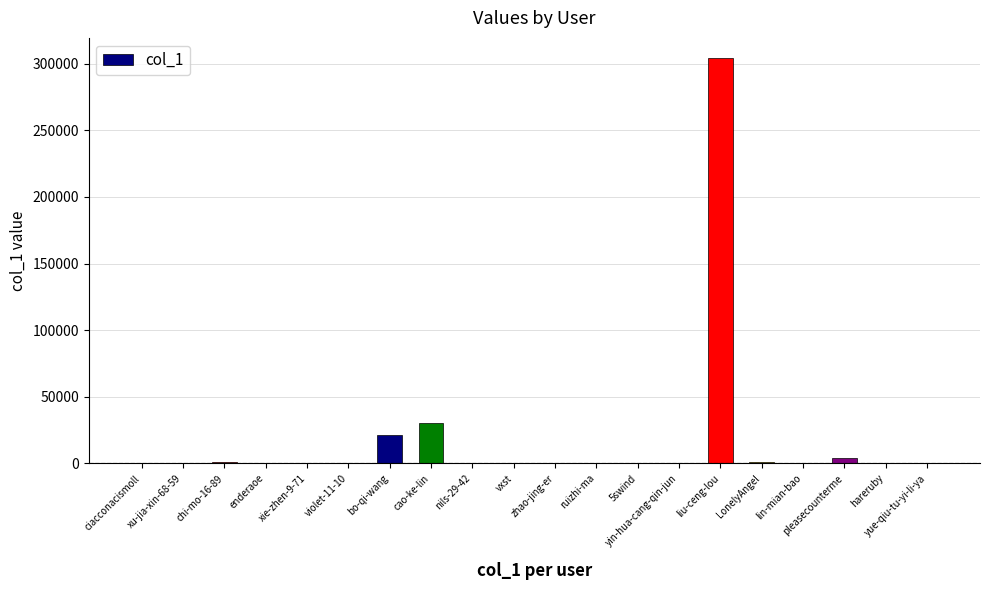

Does the chart contain stacked bars?

No